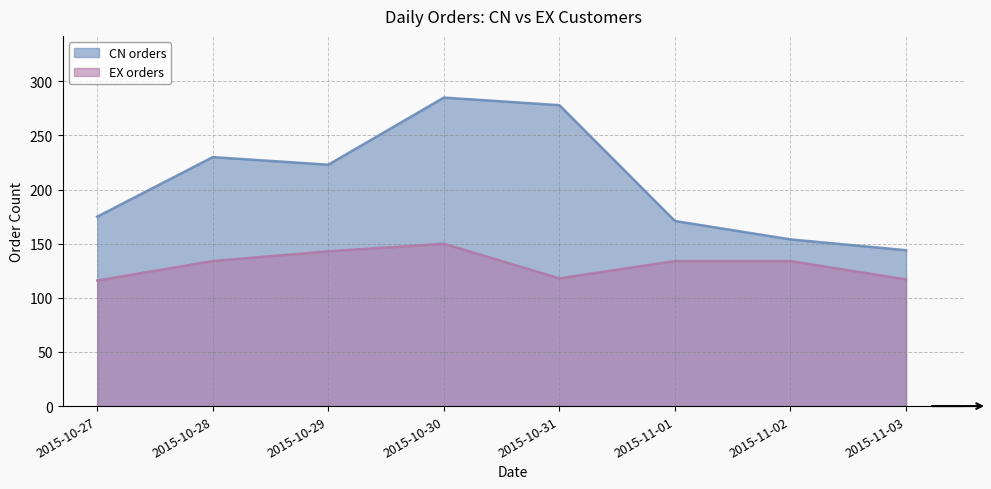

What is the sum of the EX orders values at 2015-11-01 and 2015-10-28?

268